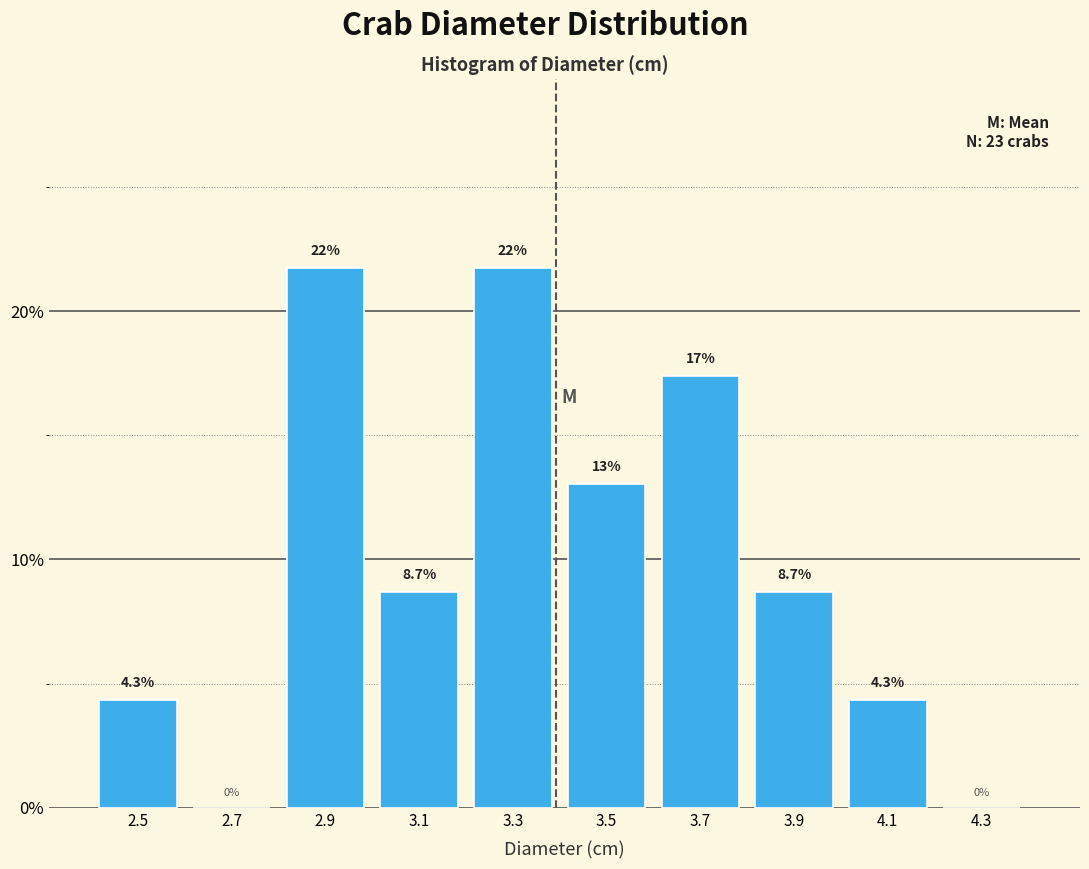

Reading left to right, transcribe all the data shown in this chart.

2.5=4.3	2.7=0.0	2.9=21.7	3.1=8.7	3.3=21.7	3.5=13.0	3.7=17.4	3.9=8.7	4.1=4.3	4.3=0.0